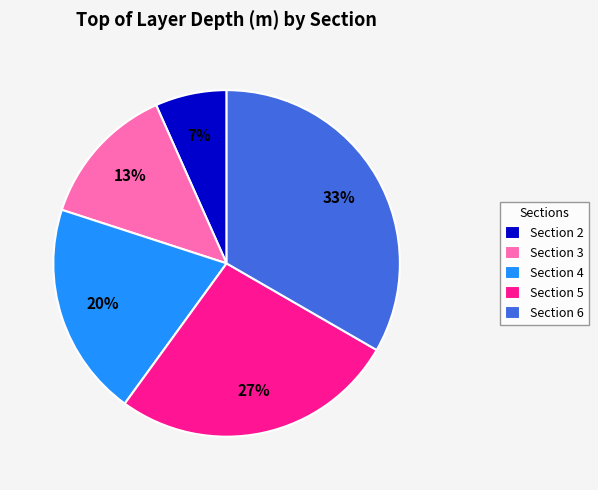

Which has a higher value, Section 4 or Section 3?

Section 4